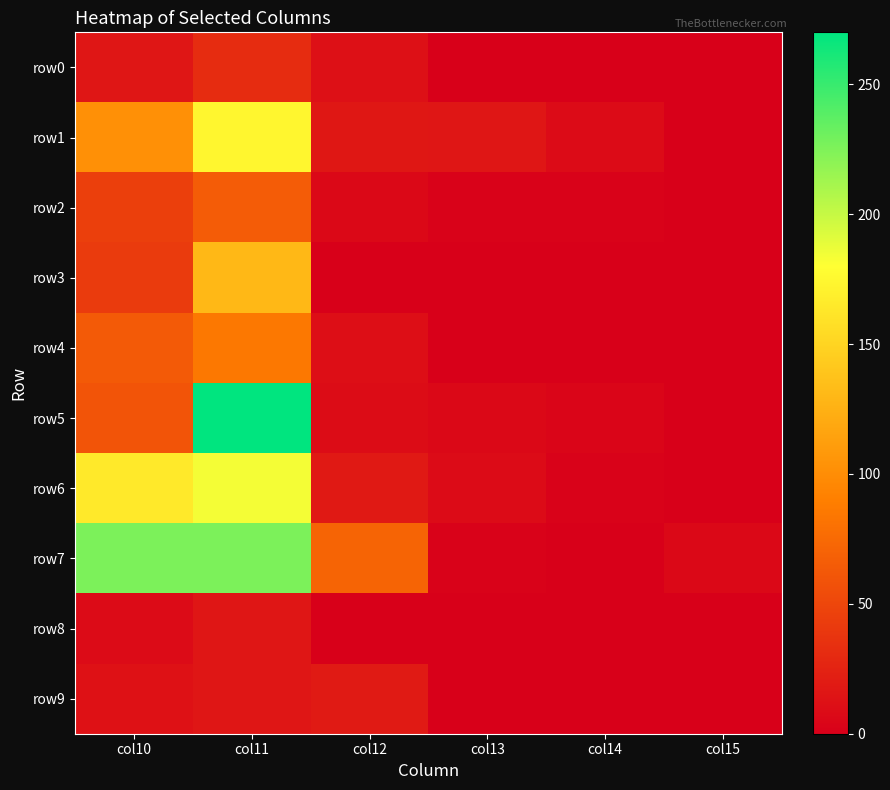

How many categories are shown in the chart?

6